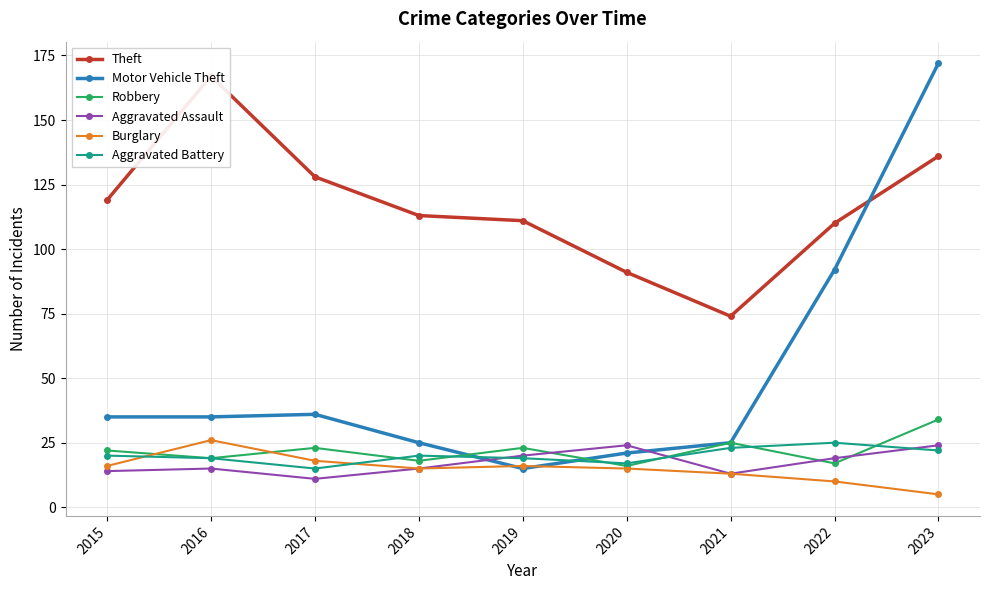

Count the number of categories in the chart.

9